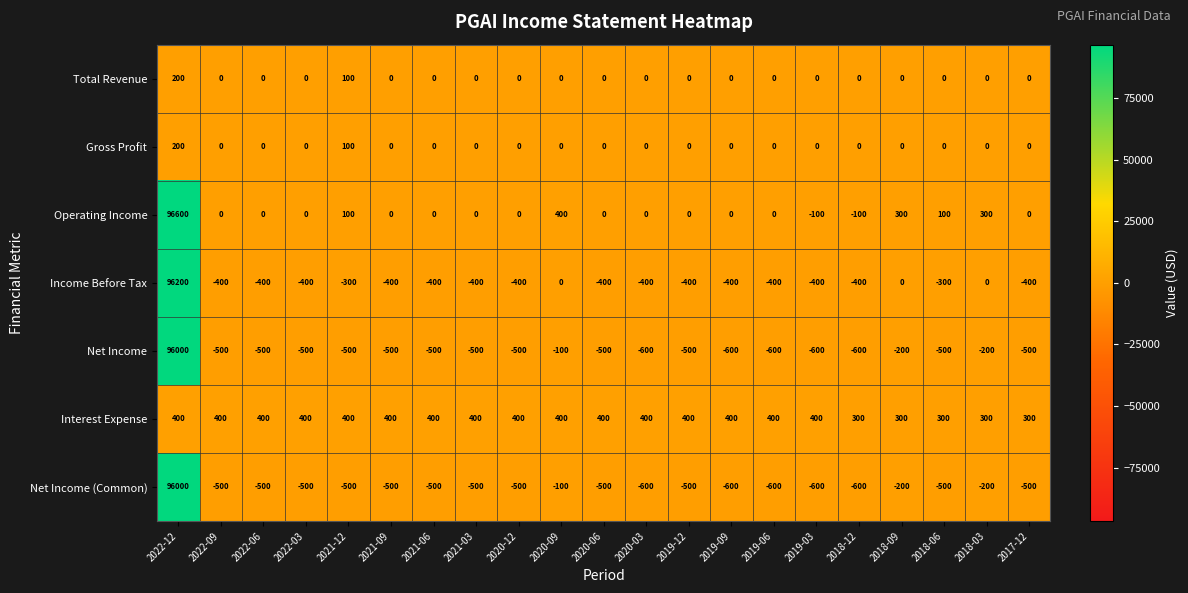

What is the spread (max minus min) of values at 2019-12?

900